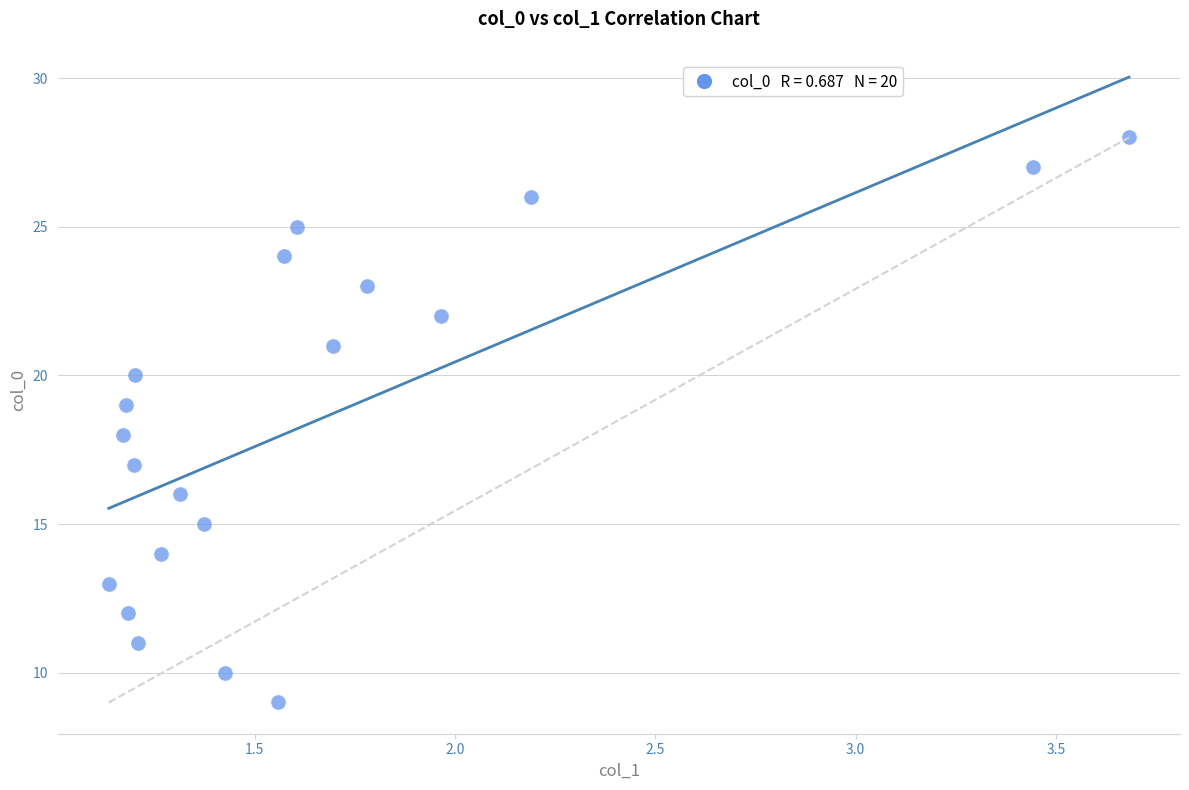

What is the range of Y values (max minus min)?

19